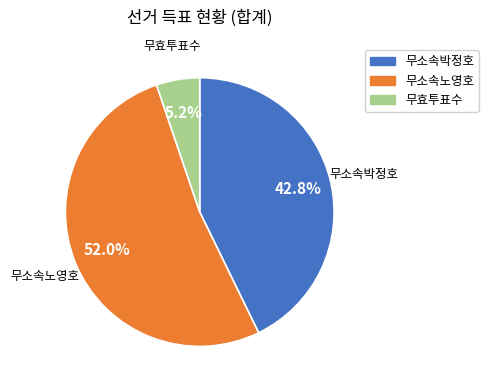

Between 무효투표수 and 무소속노영호, which is larger?

무소속노영호